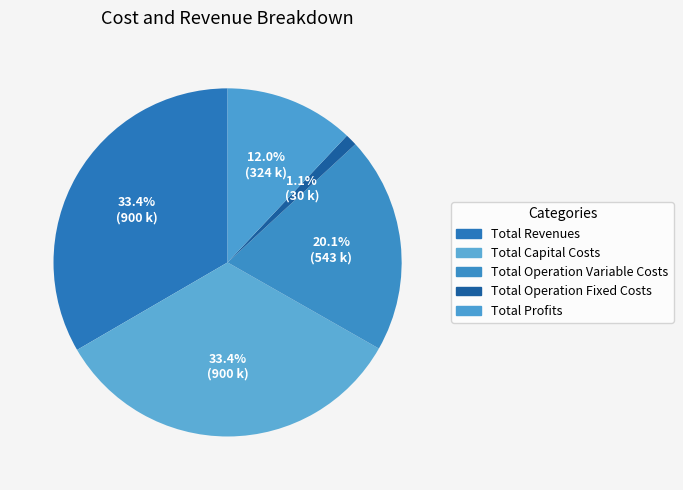

Is Total Revenues the majority of the pie?

No